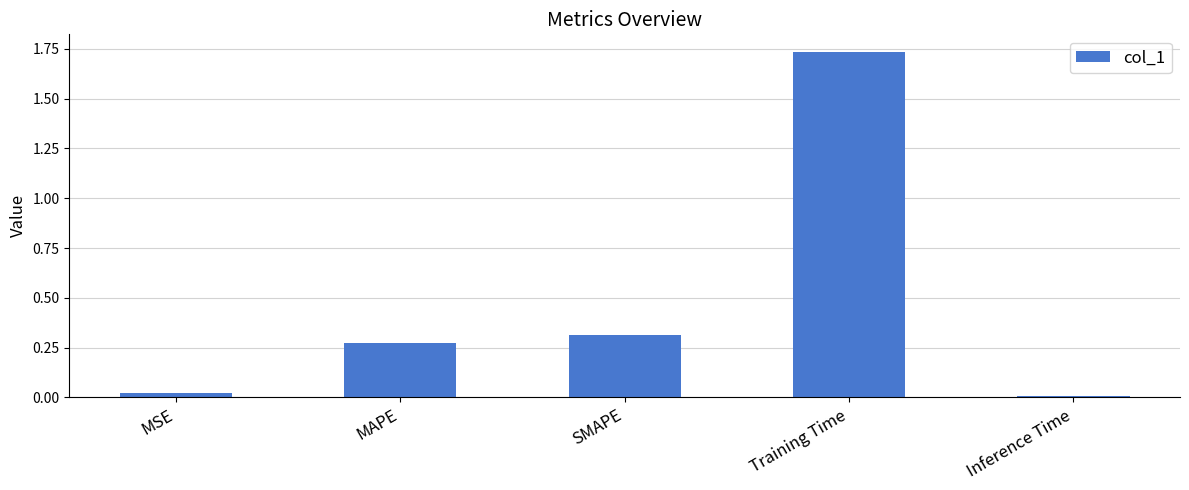

What position from the left is SMAPE?

3